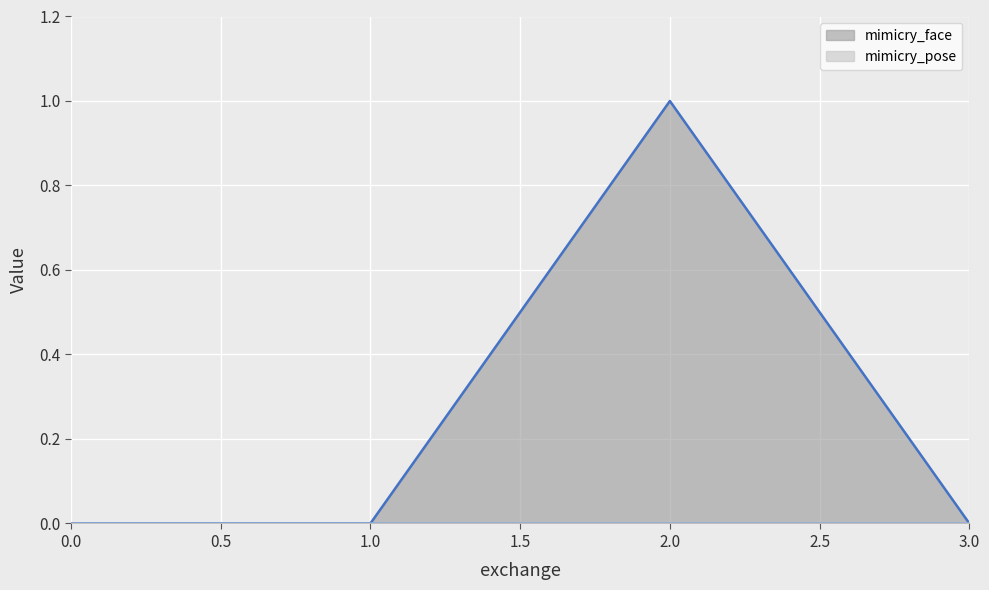

What is the sum of all values?

1